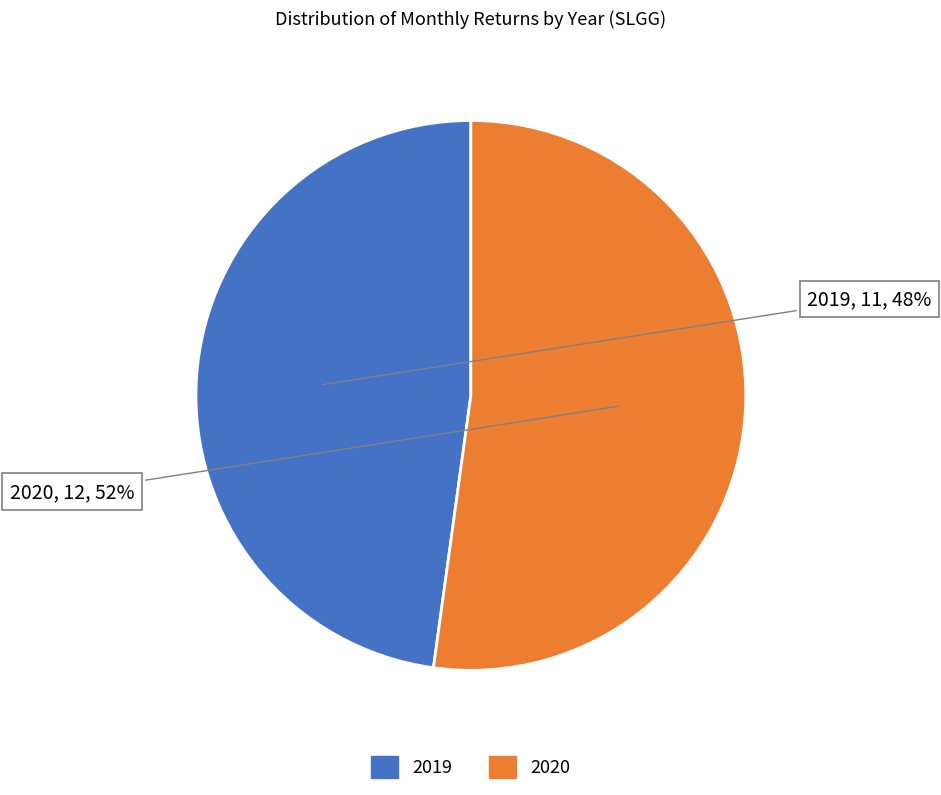

Count the number of slices in the pie.

2